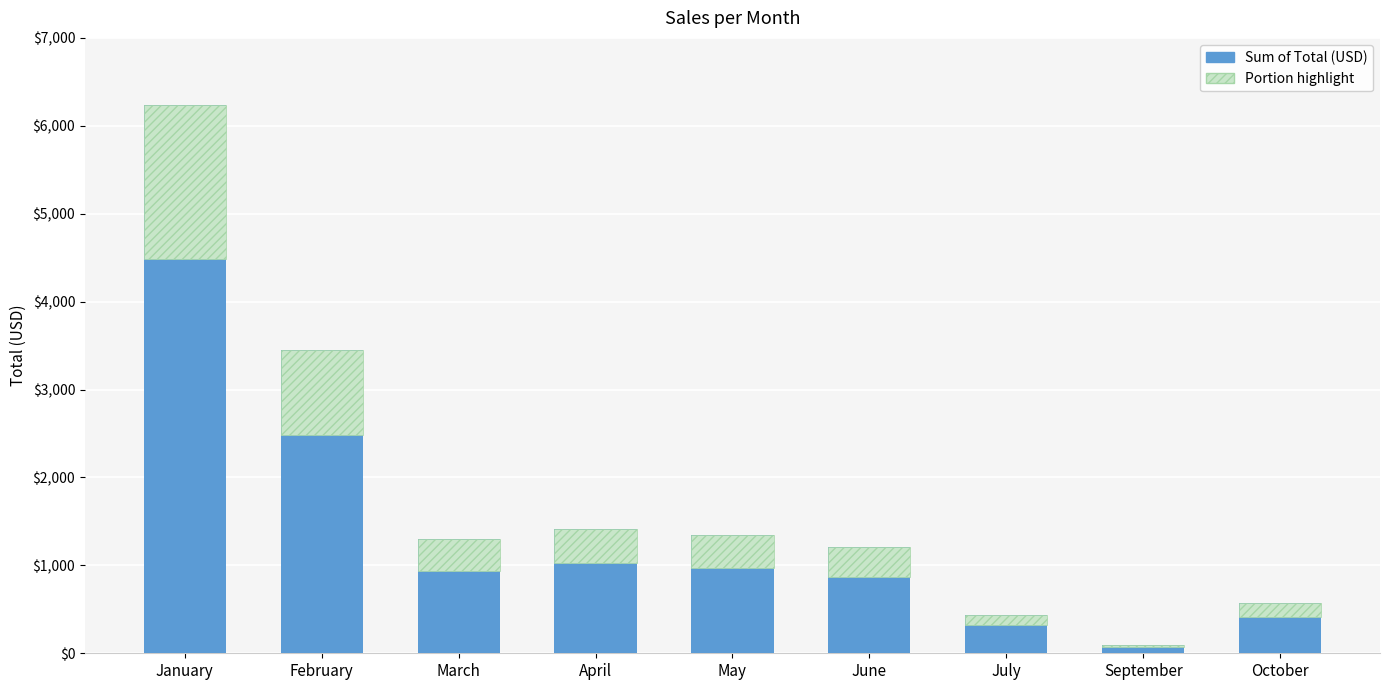

What is the ratio of the value at January to the value at April?

4.4